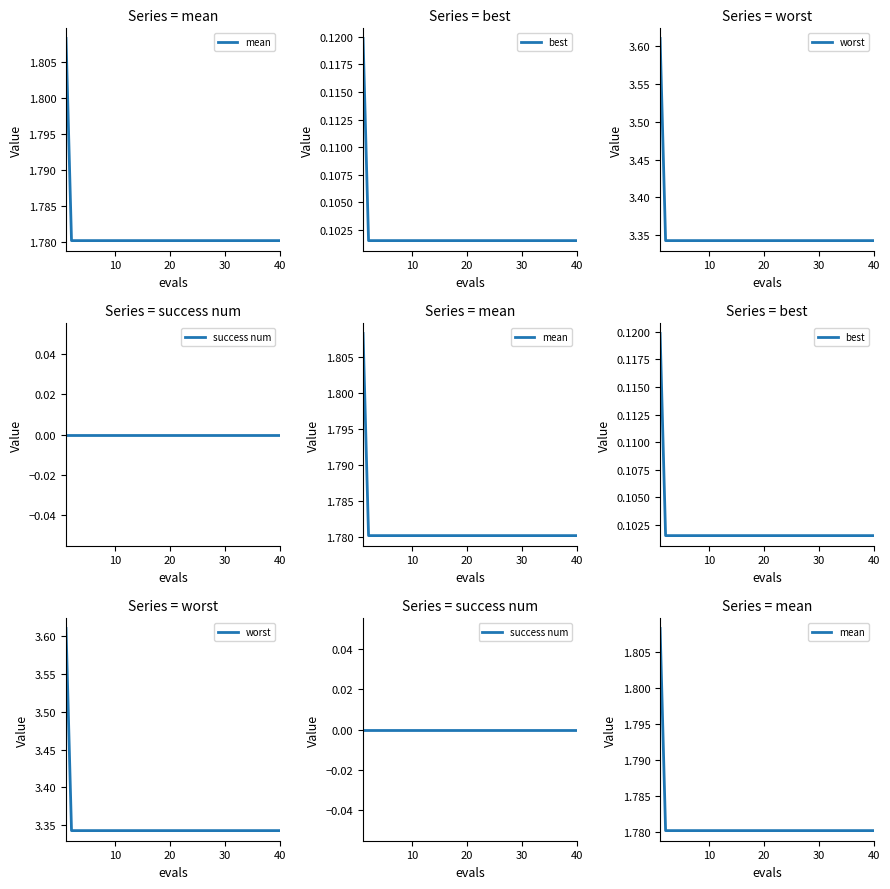

What are all the series names shown in the legend?

mean, best, worst, success num